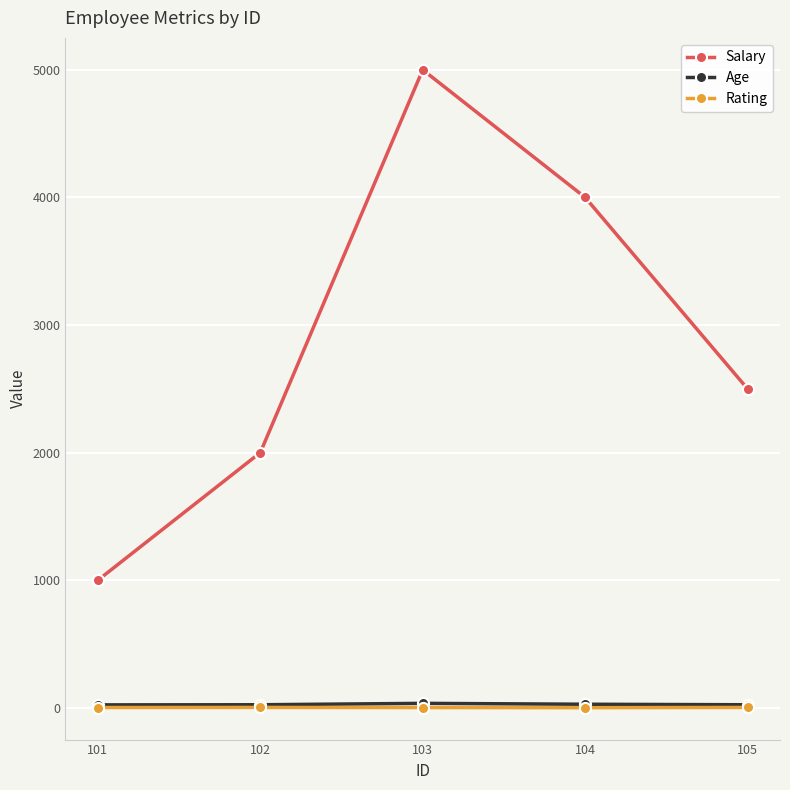

At which label is Salary closest to 3000?

105